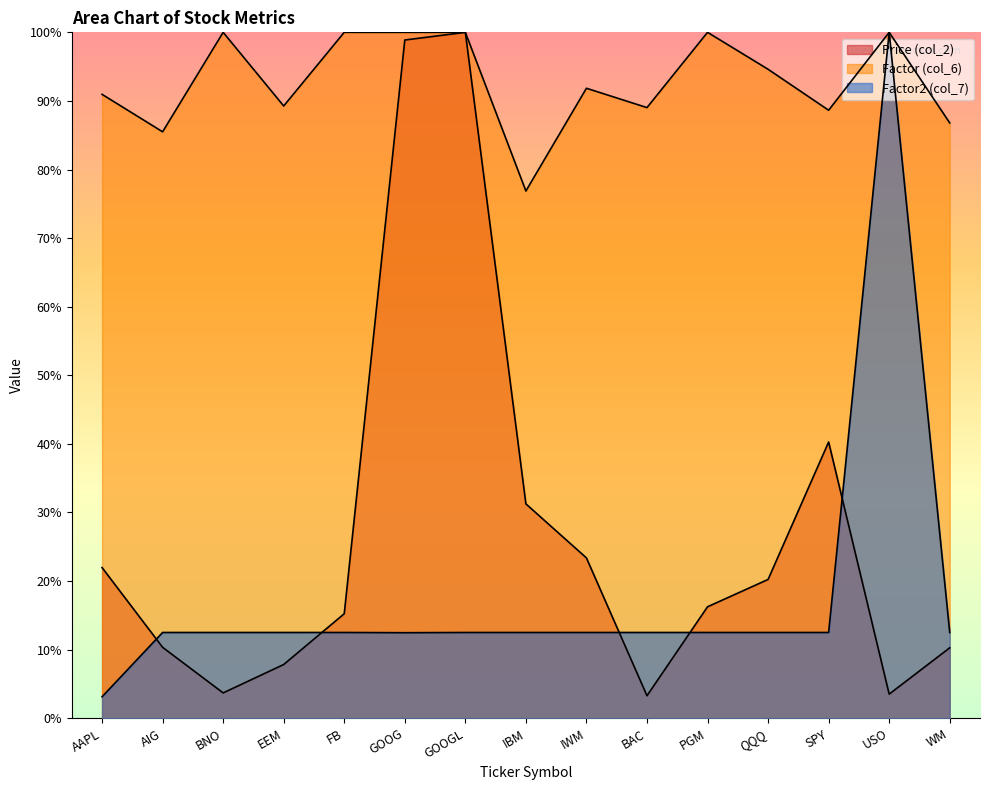

How many lines are shown in the chart?

3